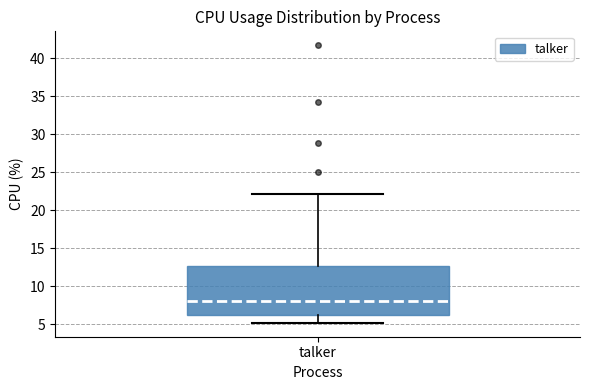

Read this box plot against the y-axis: the position of the median line, the range covered by the box, and the ends of both whiskers. The values are not printed on the chart, so give them approximately, as read against the axis.

median 8.0, box 6.0 to 12.5, whiskers 5.0 to 22.0